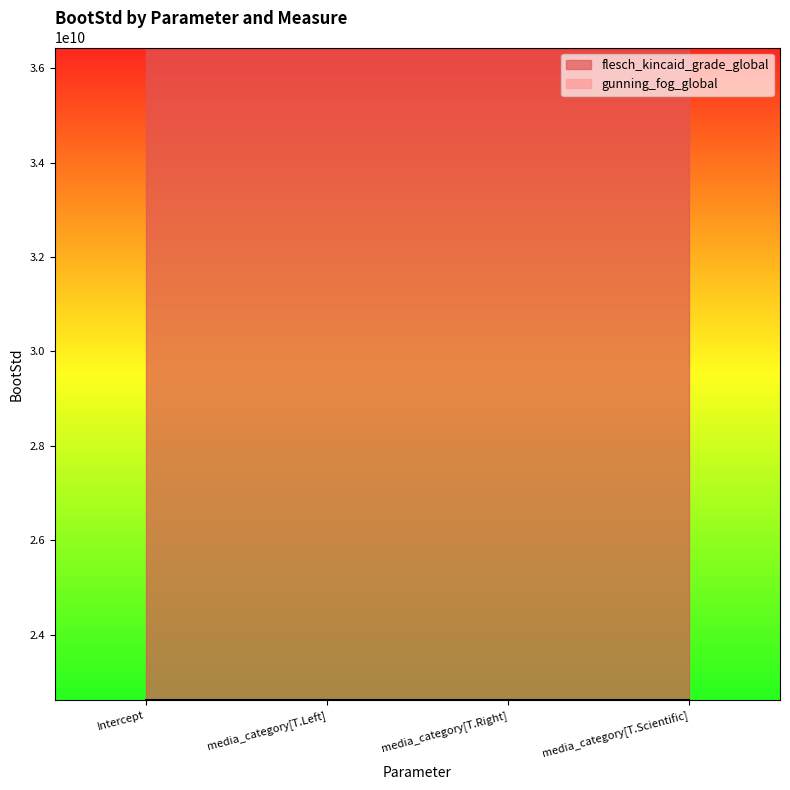

The value of gunning_fog_global at media_category[T.Scientific] is 31898118945.1. True or false?

False